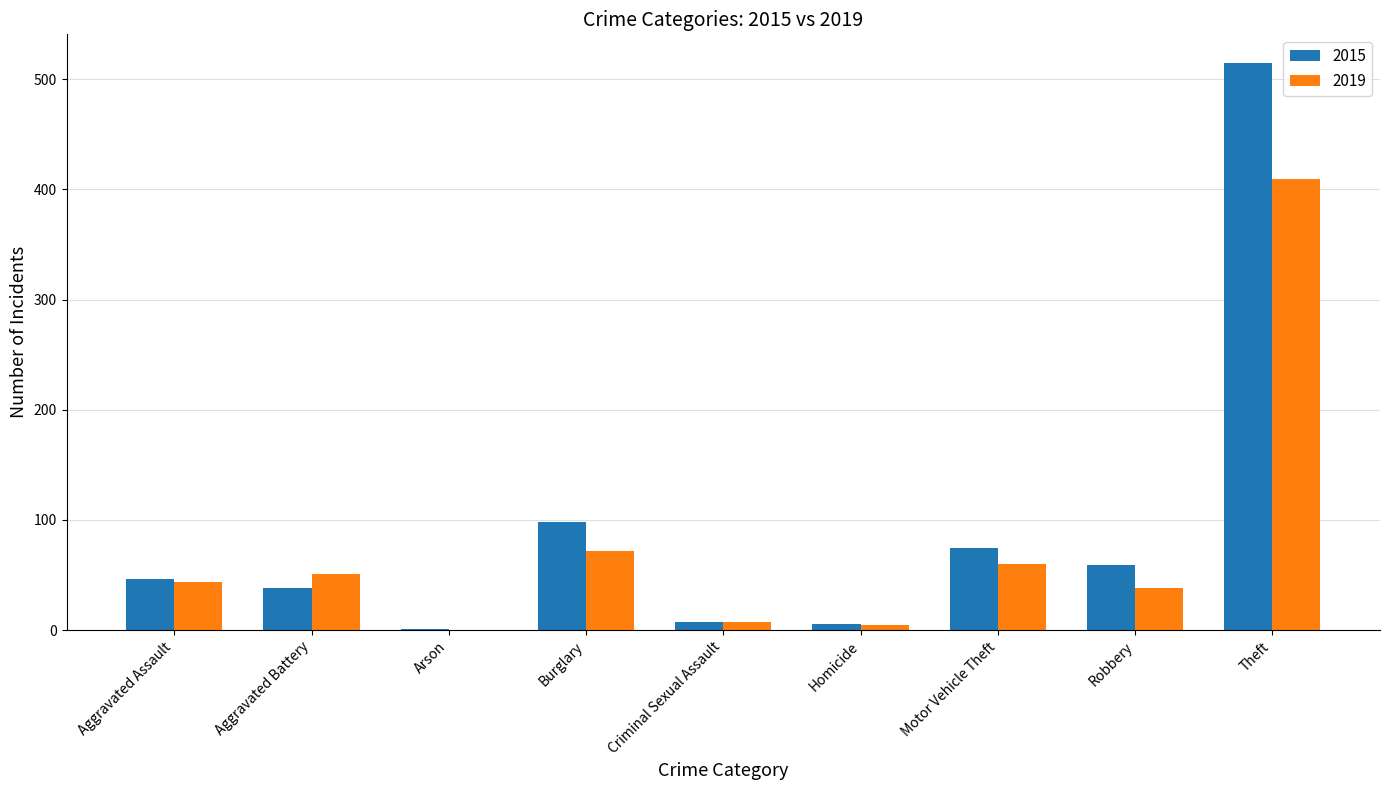

What is the sum of all 2015 values?

845